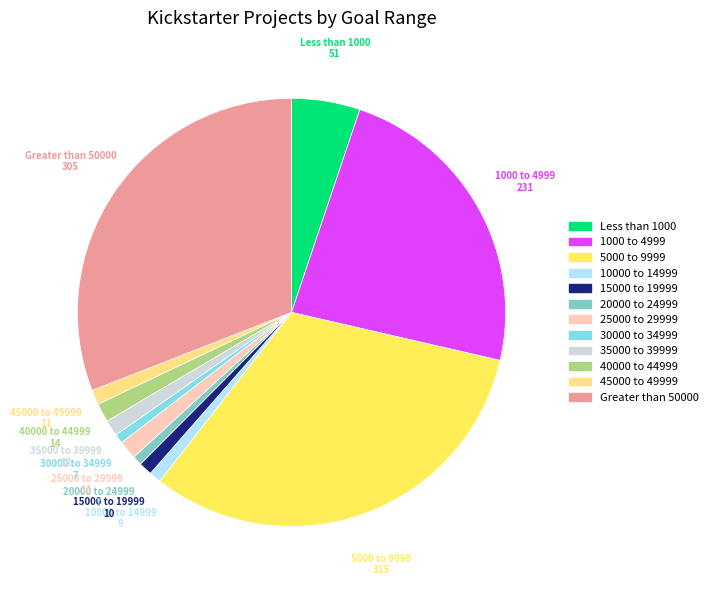

How many segments does this pie chart have?

12